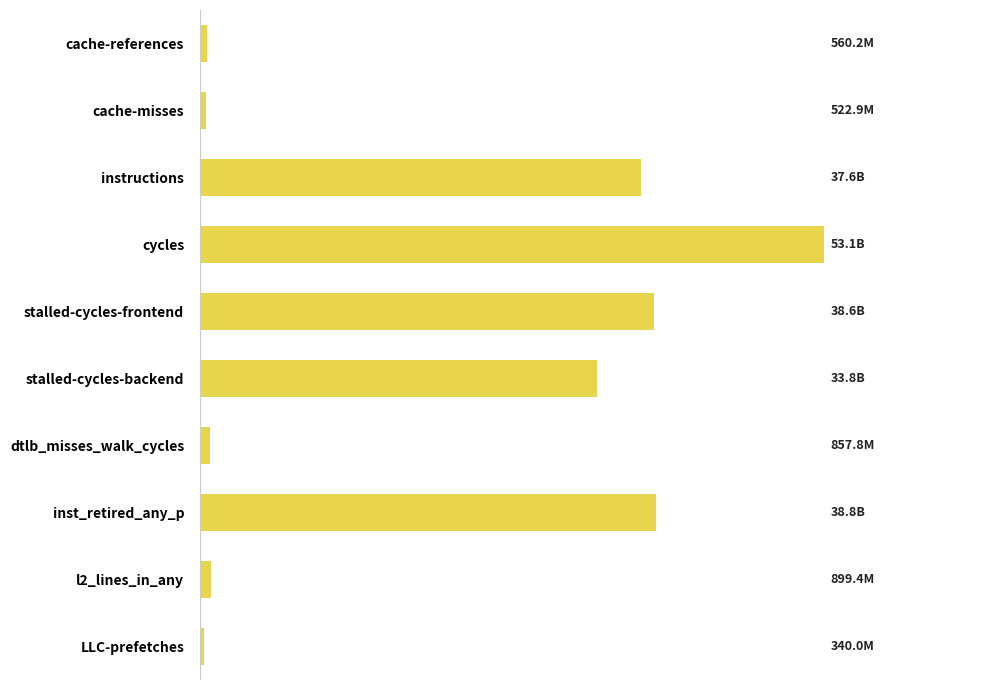

What is the maximum value shown in the chart?

53116127171